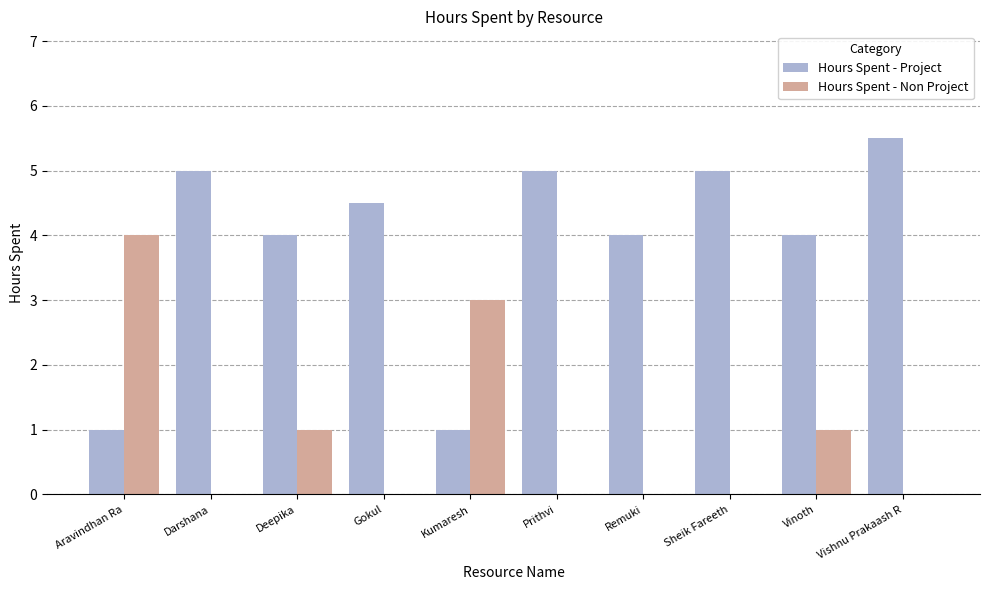

Is the value of Hours Spent - Non Project at Prithvi greater than the value of Hours Spent - Project at Remuki?

No